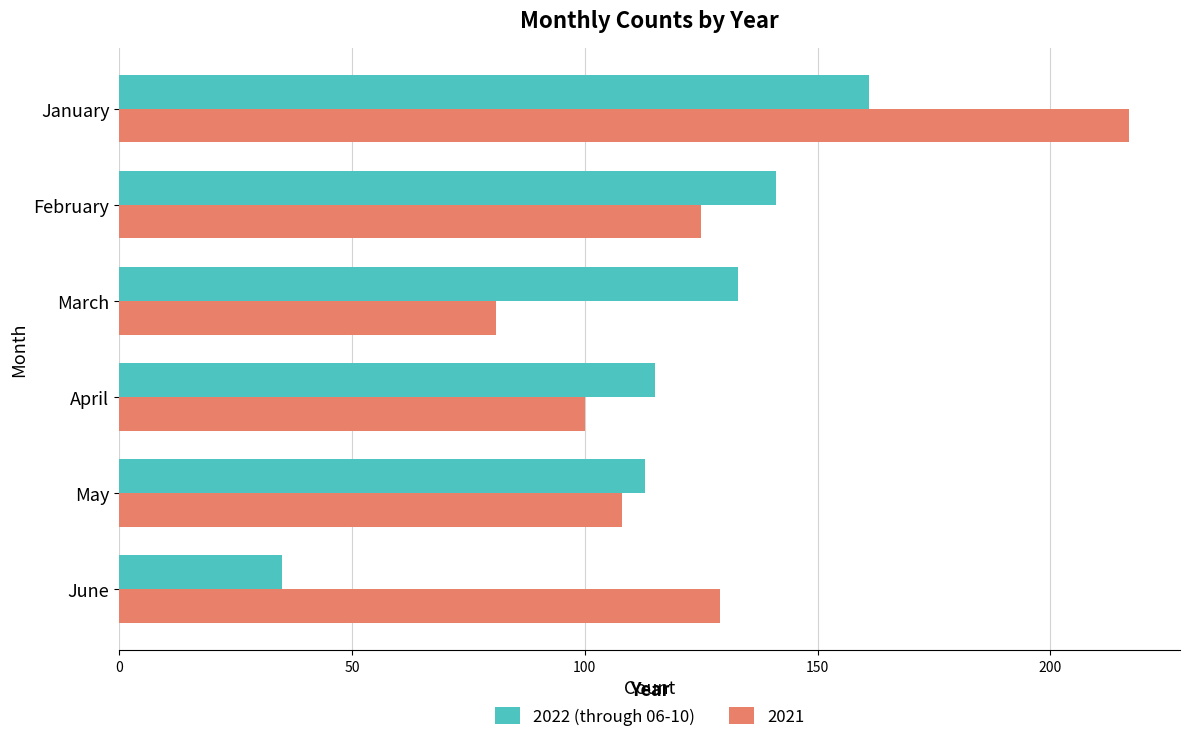

Between February and June, which series saw the biggest shift?

2022 (through 06-10)